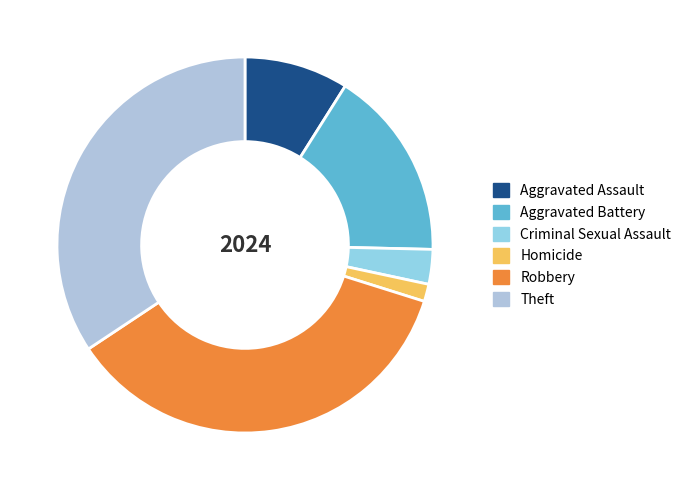

Rank the categories by value from lowest to highest.

Homicide, Criminal Sexual Assault, Aggravated Assault, Aggravated Battery, Theft, Robbery